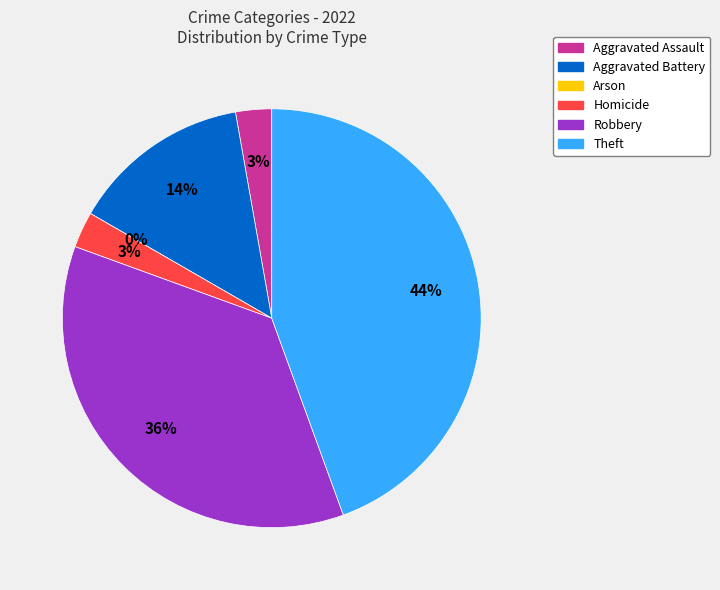

What percentage is the Theft slice, to the nearest percent?

44%